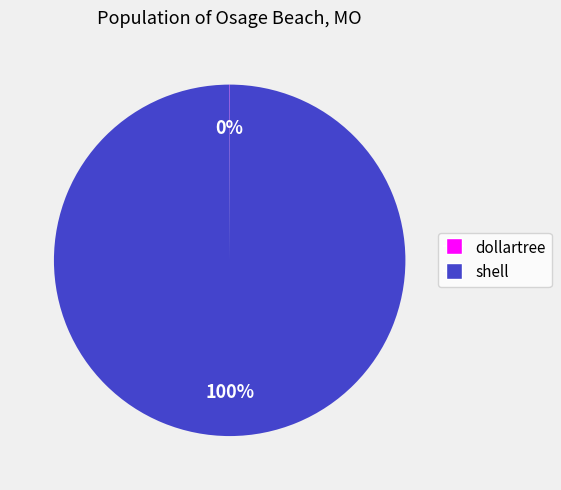

To the nearest percent, what is the average slice percentage?

50%